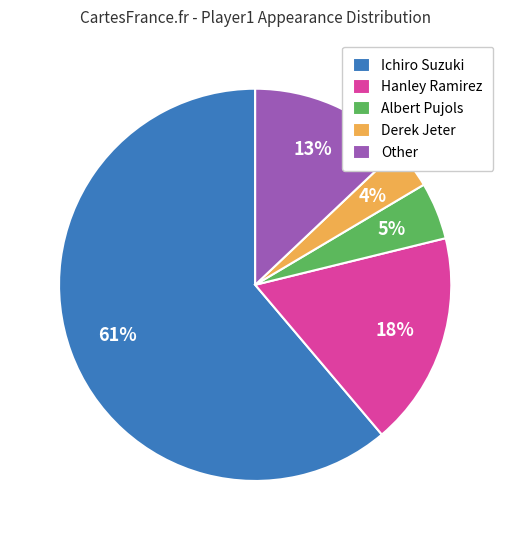

To the nearest percent, what percentage of the pie is Other?

13%